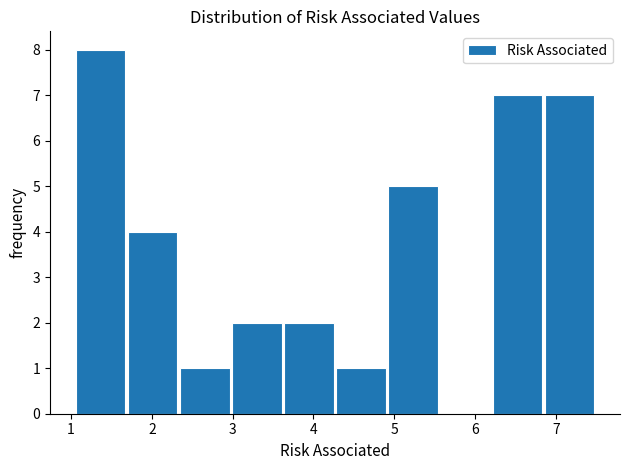

Which range on the x-axis has the tallest bar?

1.0 to 1.7